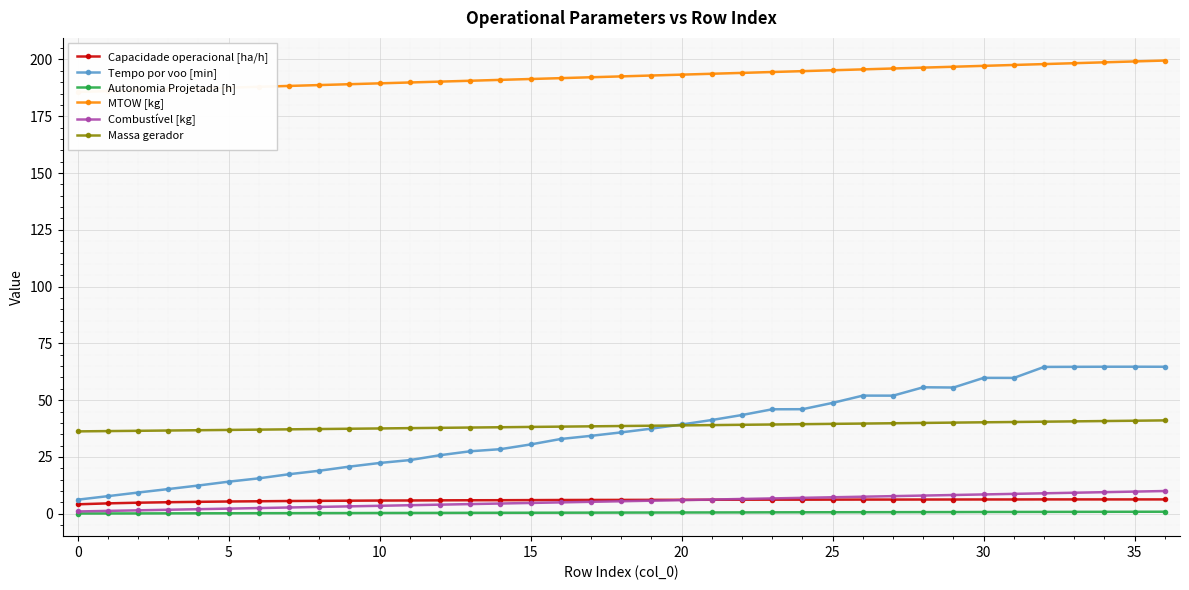

Is this an area chart (filled region under the line)?

No